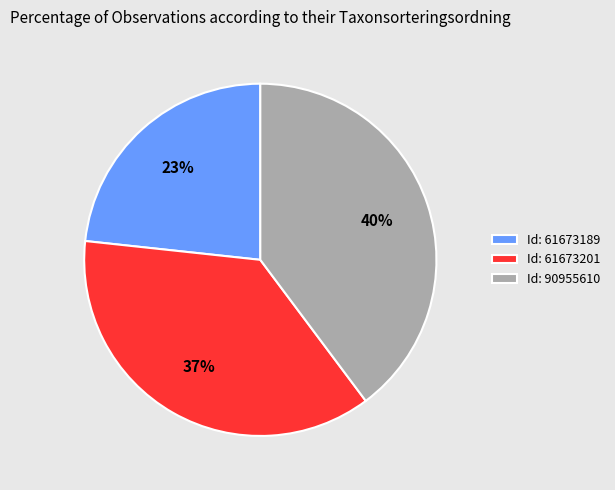

True or false: Id: 90955610 accounts for 40% of the total.

True